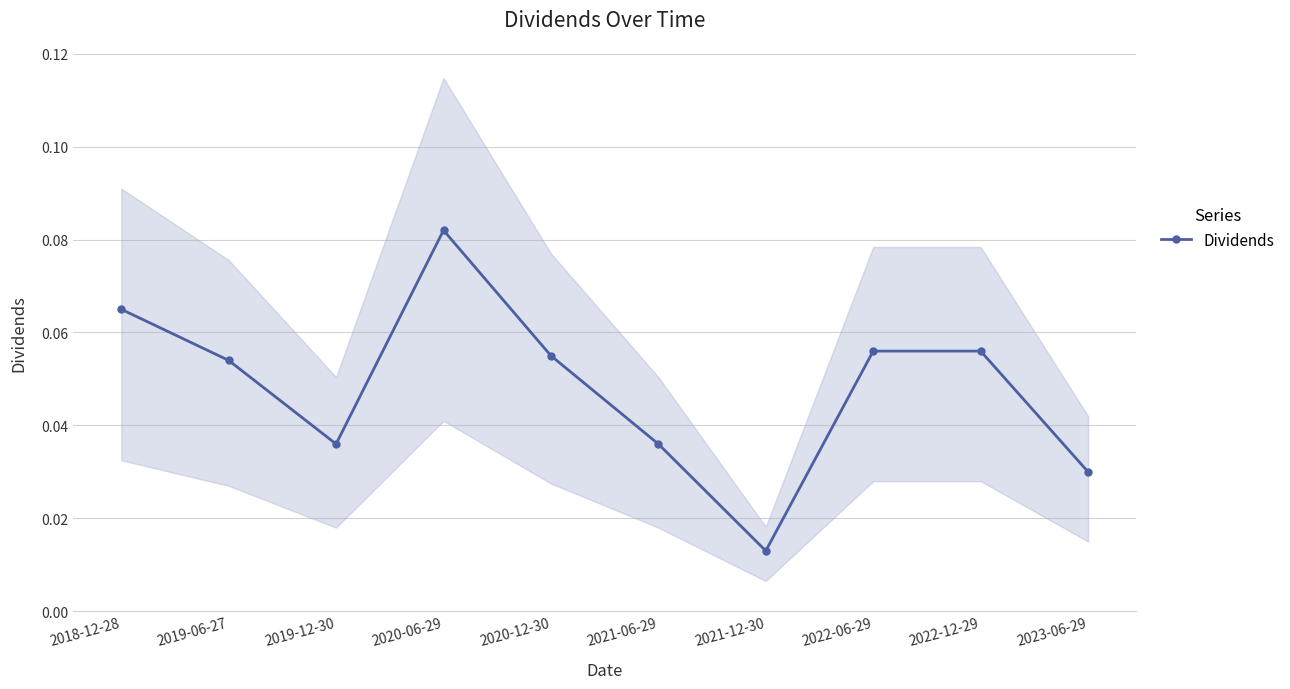

Read the value at 2020-06-29.

0.1